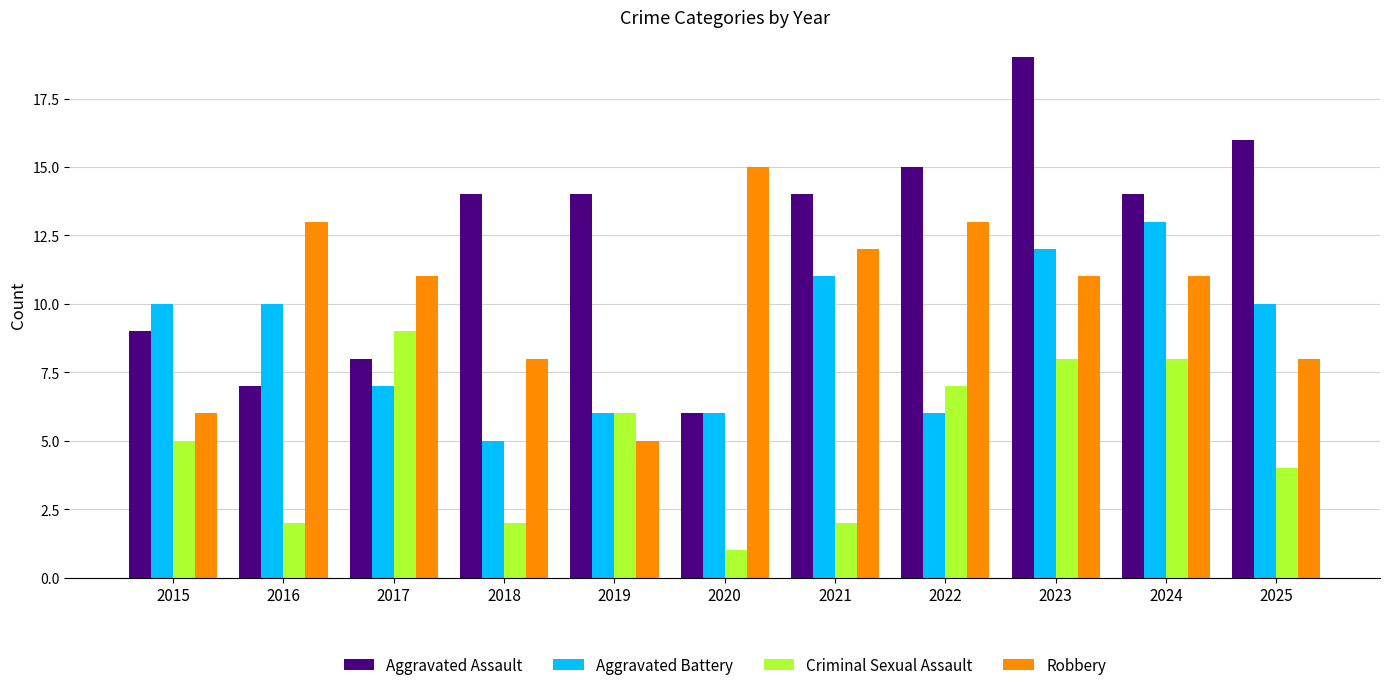

Reading left to right, what are all the values shown in this chart?

Aggravated Assault: 9	7	8	14	14	6	14	15	19	14	16
Aggravated Battery: 10	10	7	5	6	6	11	6	12	13	10
Criminal Sexual Assault: 5	2	9	2	6	1	2	7	8	8	4
Robbery: 6	13	11	8	5	15	12	13	11	11	8